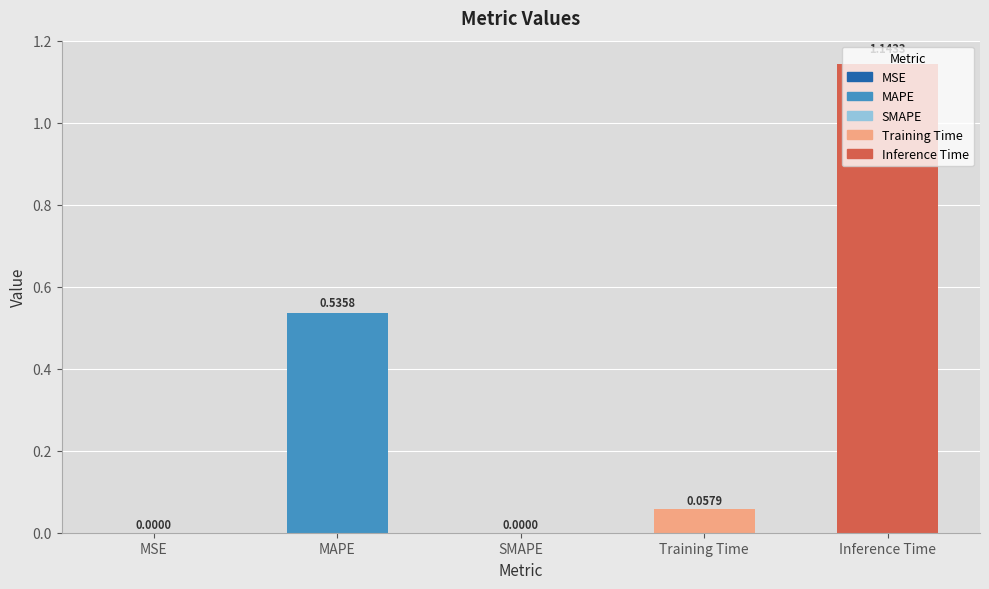

Which has a higher value, Inference Time or MAPE?

Inference Time